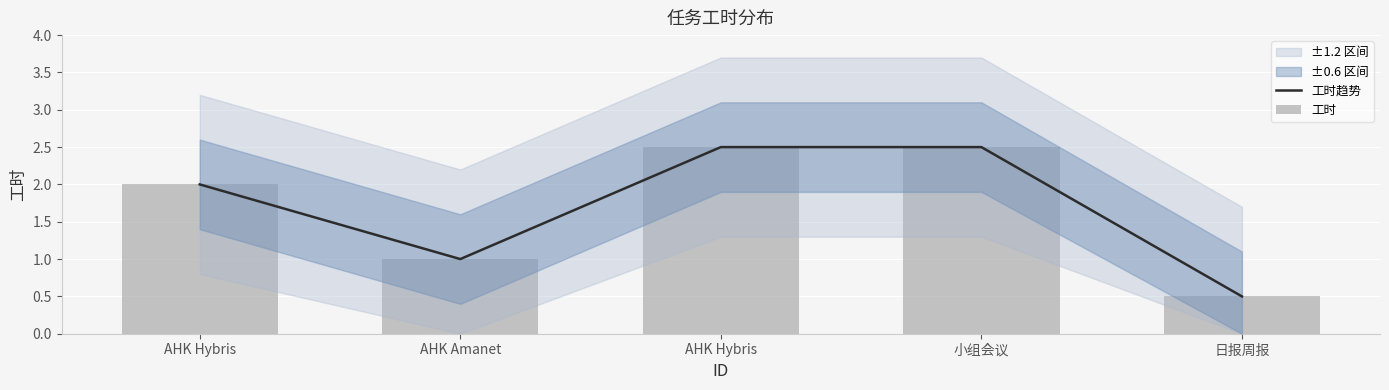

Reading right to left, list all the values displayed in this chart.

工时趋势: 日报周报=0.5	小组会议=2.5	AHK Hybris=2.5	AHK Amanet=1.0	AHK Hybris=2.0
工时: 日报周报=0.5	小组会议=2.5	AHK Hybris=2.5	AHK Amanet=1.0	AHK Hybris=2.0